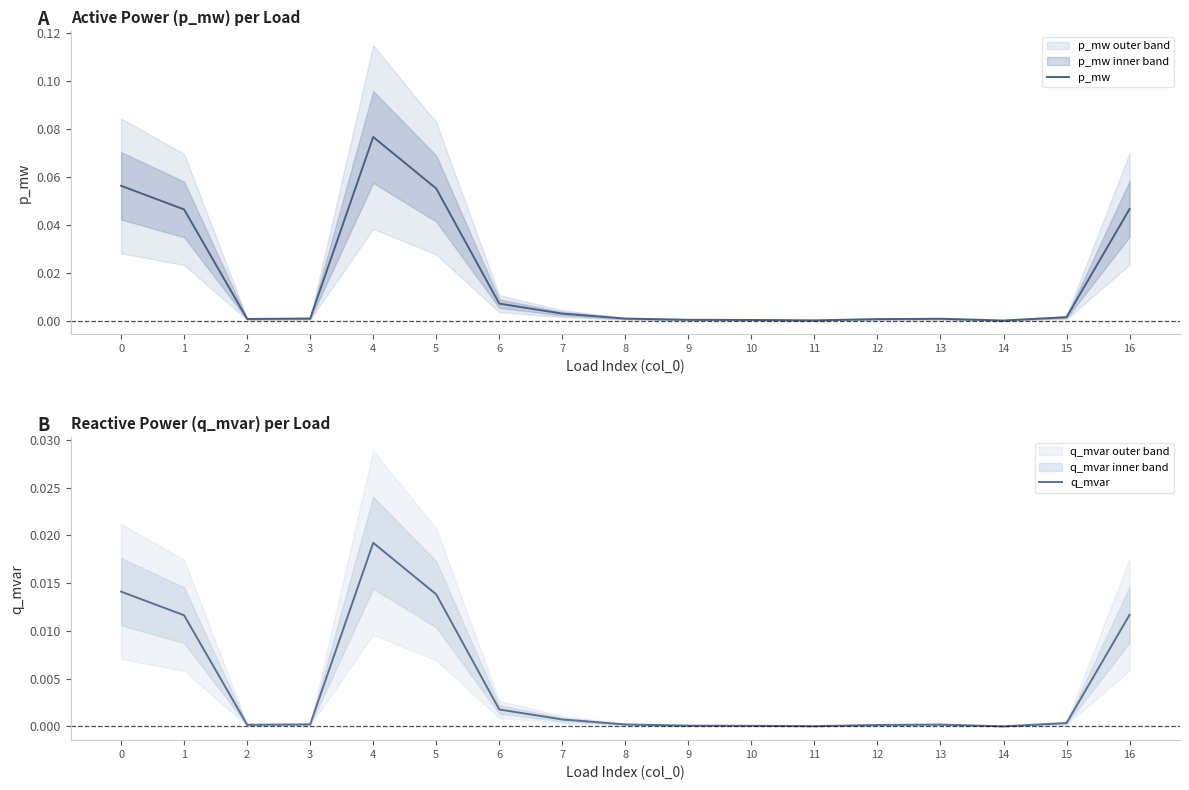

Which has a higher value, 10 or 5?

5